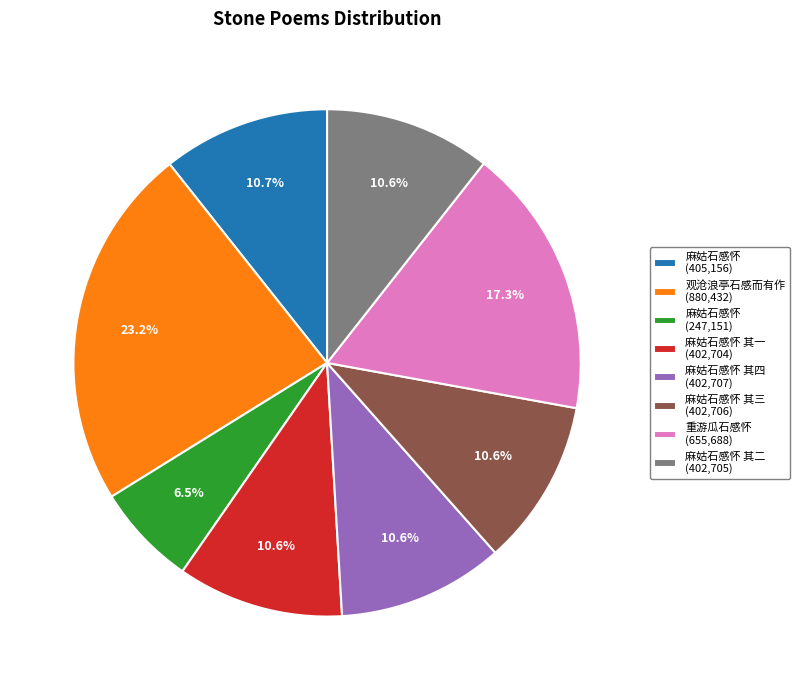

Approximately how many times larger is the value at 麻姑石感怀 其四 (402,707) compared to 麻姑石感怀 其三 (402,706)?

1.0